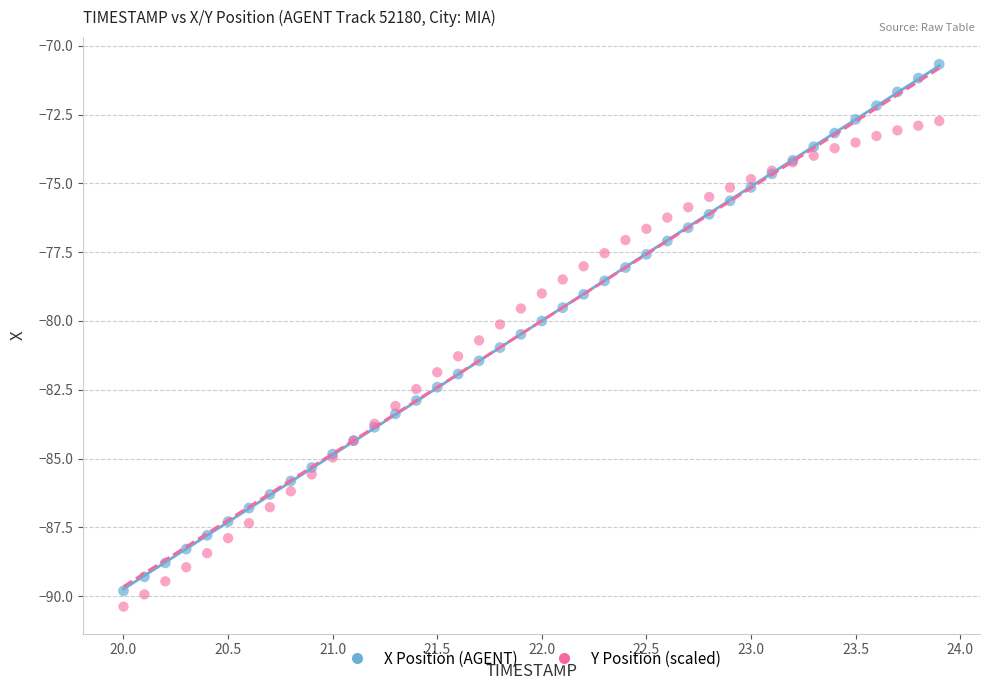

Which series has the widest spread of Y values?

X Position (AGENT)